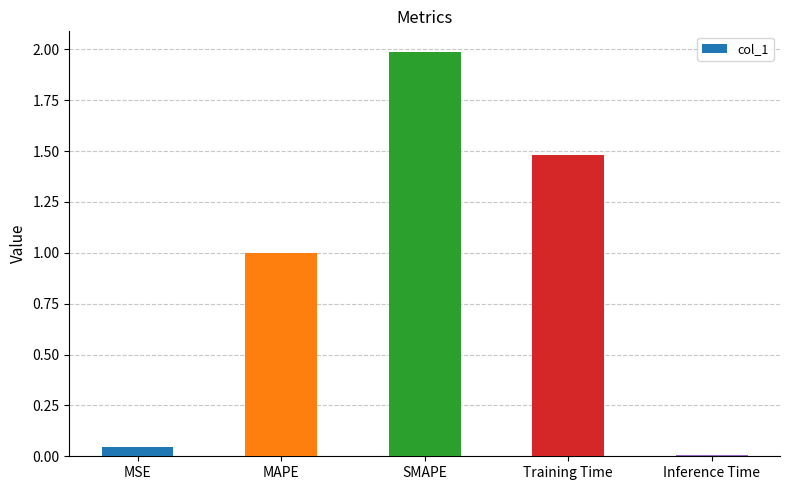

Rank the categories by value from highest to lowest.

SMAPE, Training Time, MAPE, MSE, Inference Time